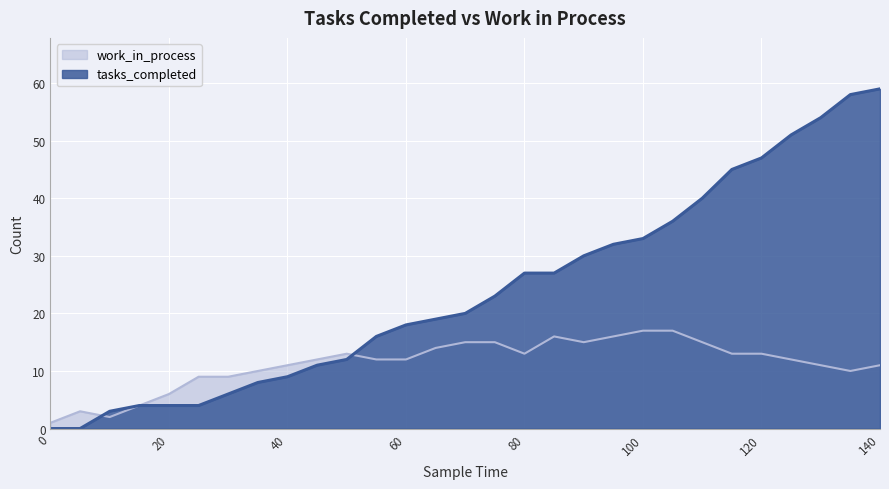

What is the lowest value of the work_in_process series?

1